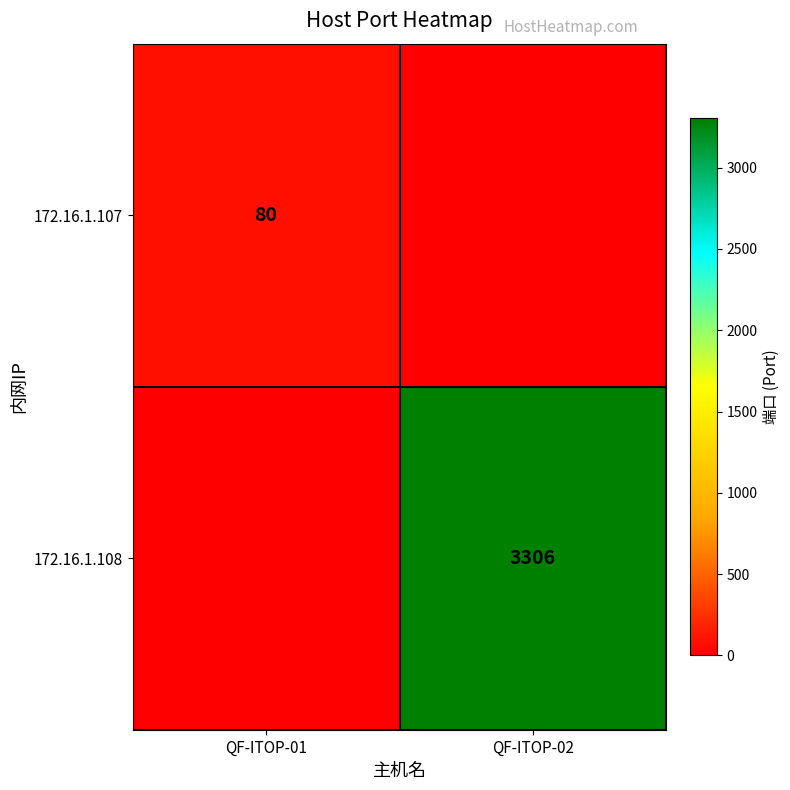

Is the value of 172.16.1.107 at QF-ITOP-01 greater than the value of 172.16.1.108 at QF-ITOP-02?

No